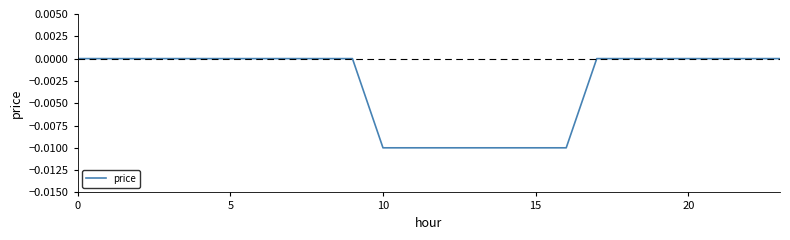

How many lines are shown in the chart?

1